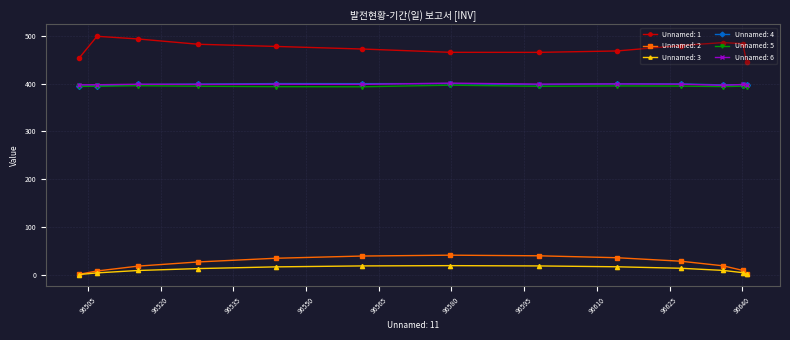

Which series has the largest total across all categories?

Unnamed: 1